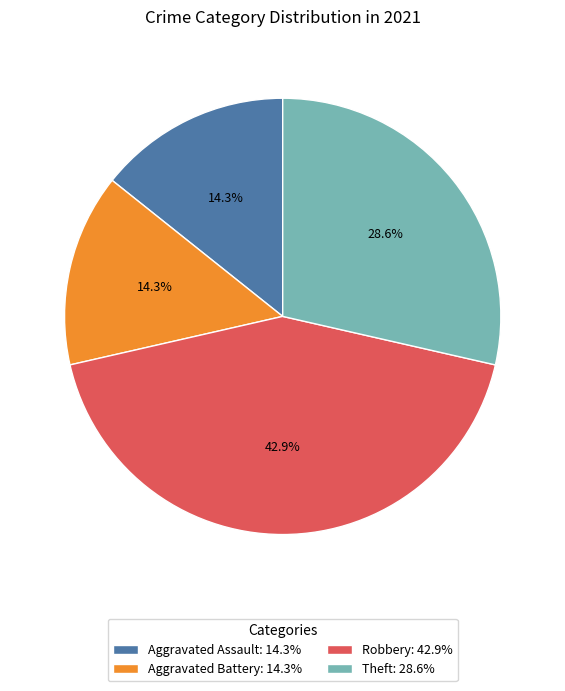

What is the total percentage of Robbery and Aggravated Assault?

57.1%